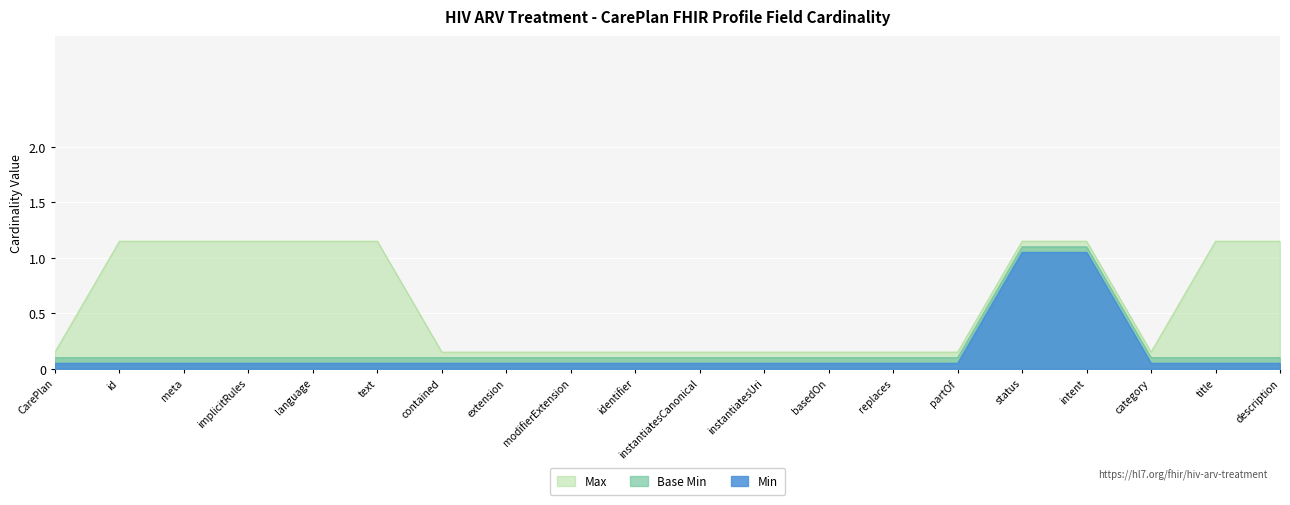

What is the difference between the maximum and minimum values in the Base Min series?

1.0